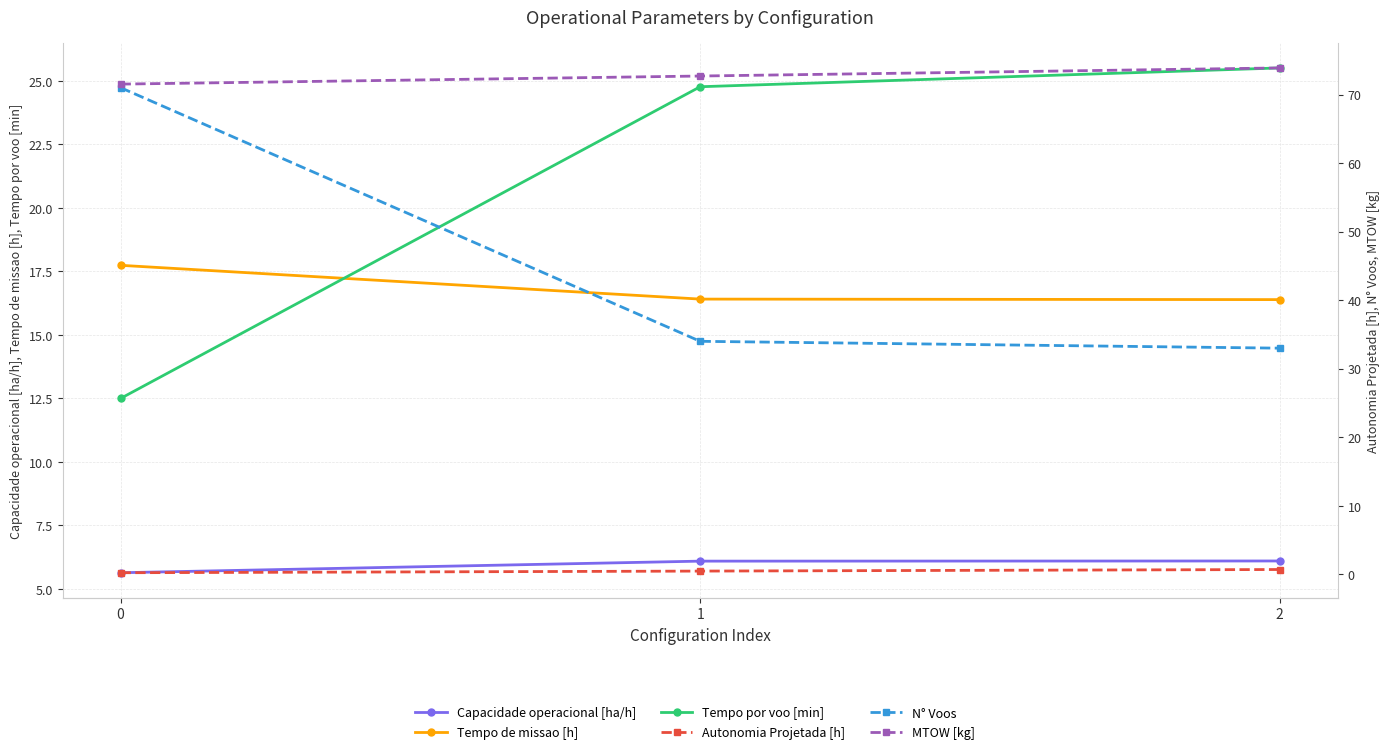

Reading left to right, list all the values displayed in this chart.

Capacidade operacional [ha/h]: 5.6	6.1	6.1
Tempo de missao [h]: 17.7	16.4	16.4
Tempo por voo [min]: 12.5	24.8	25.5
Autonomia Projetada [h]: 0.2	0.5	0.7
N° Voos: 71.0	34.0	33.0
MTOW [kg]: 71.5	72.7	73.9